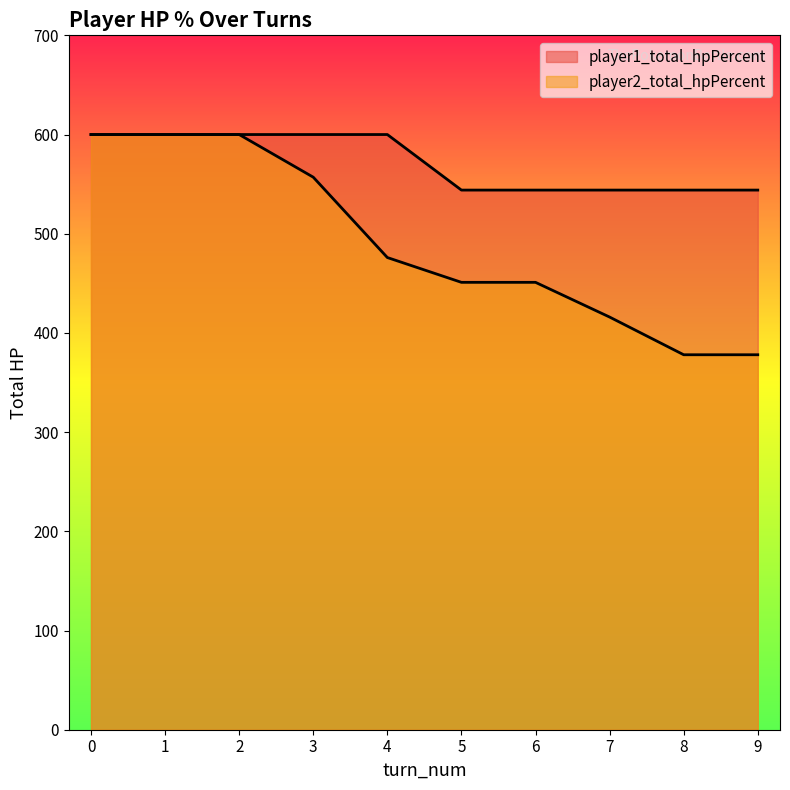

What is the minimum value shown in the chart?

378